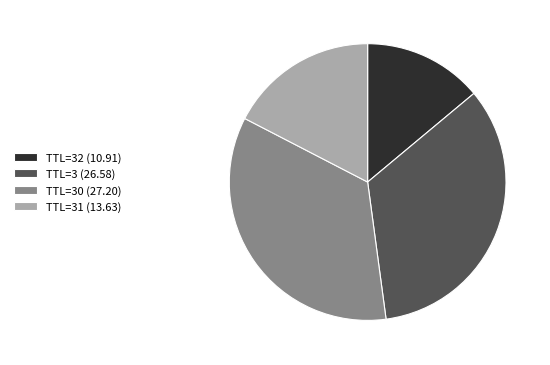

Rank the categories by value from lowest to highest.

TTL=32 (10.91), TTL=31 (13.63), TTL=3 (26.58), TTL=30 (27.20)